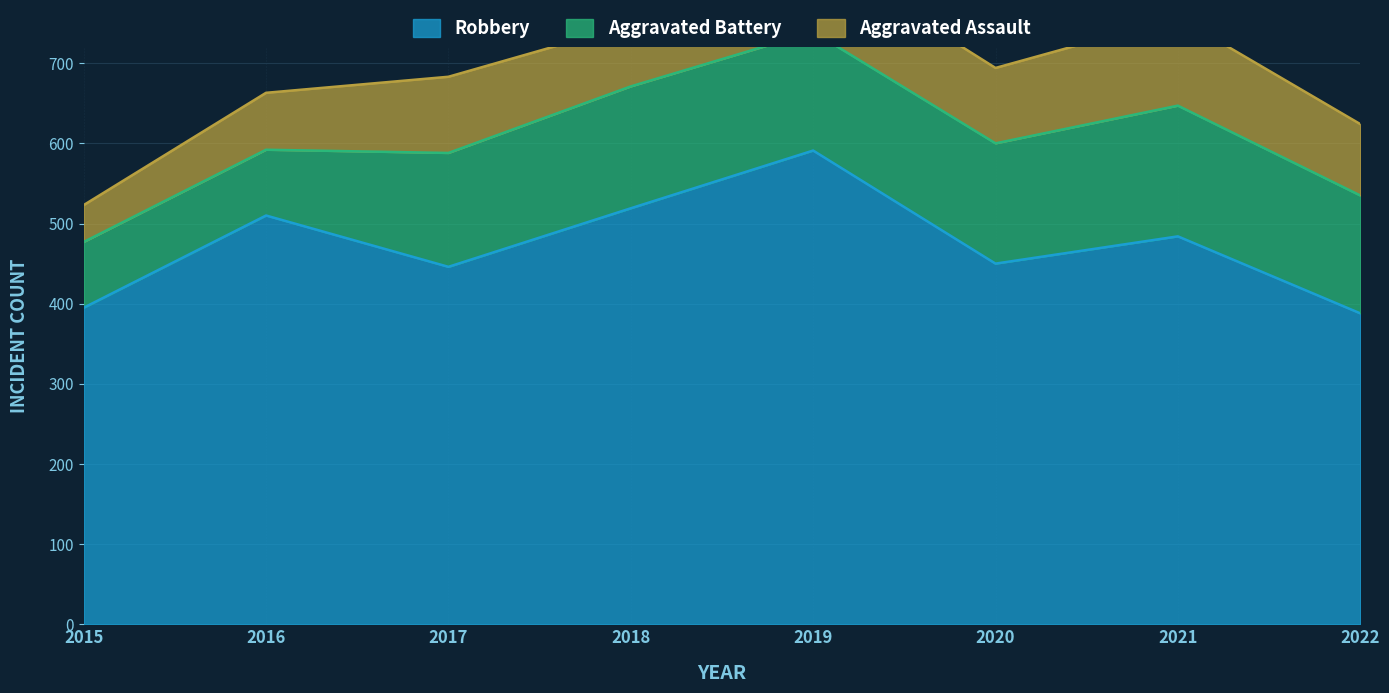

Where is Aggravated Battery nearest to the value 122?

2017